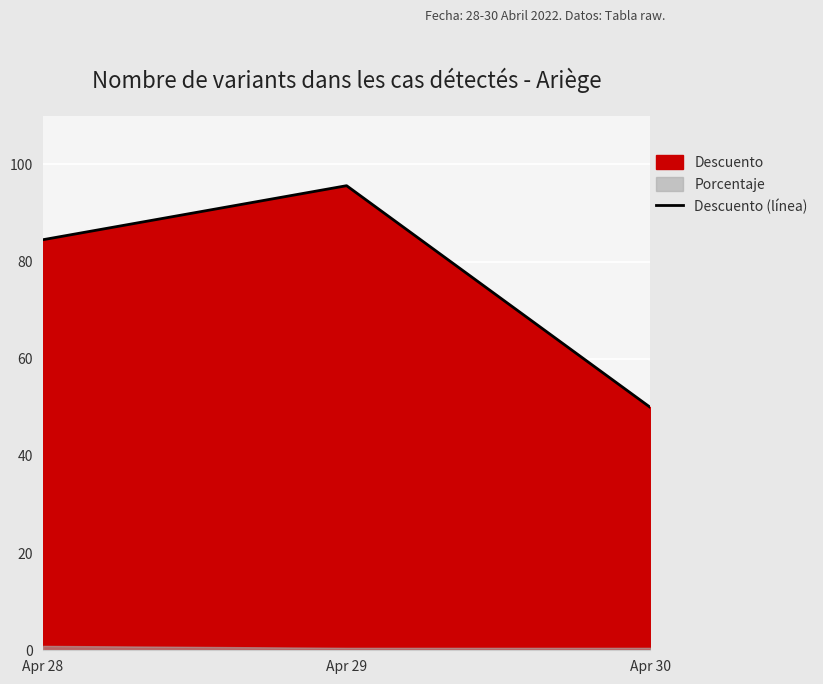

What is the average value?

76.7